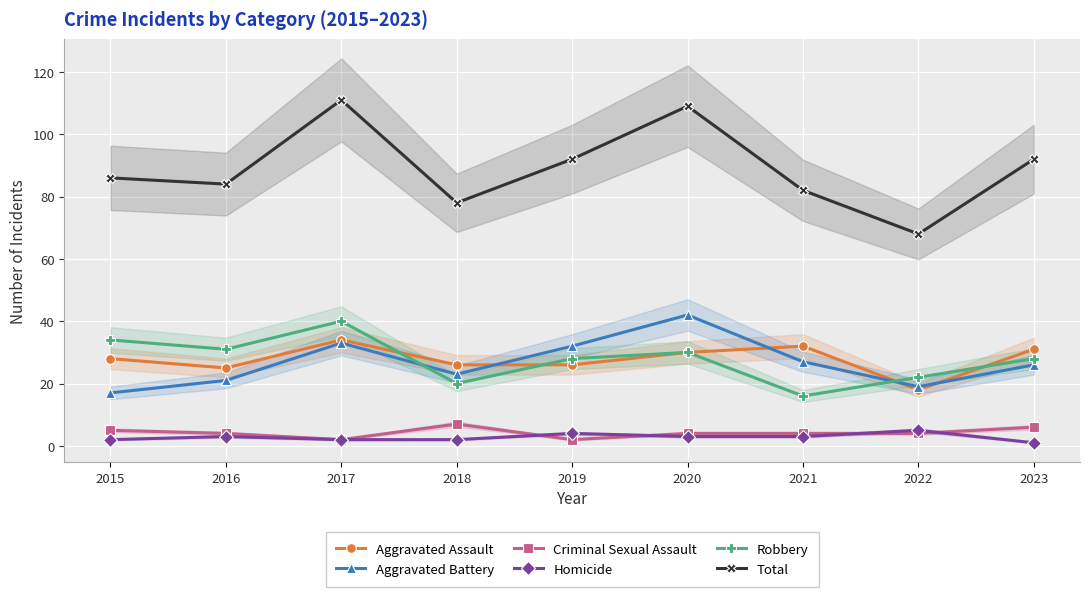

What is the total value across all series at 2019?

184